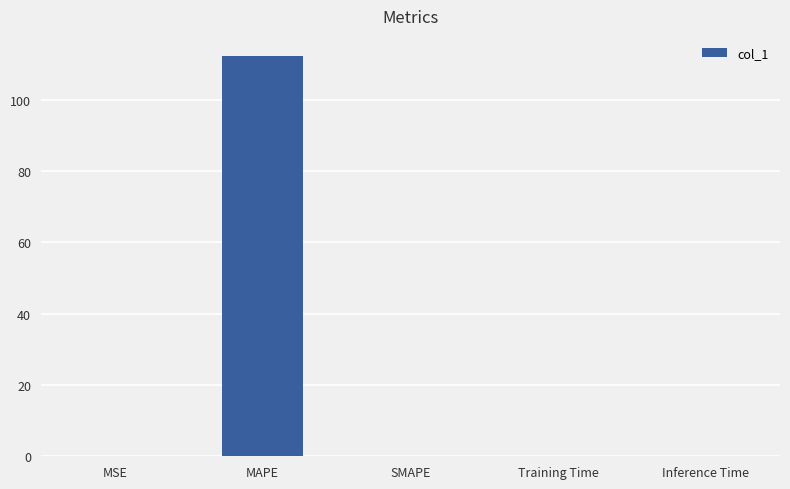

Are the bars horizontal?

No